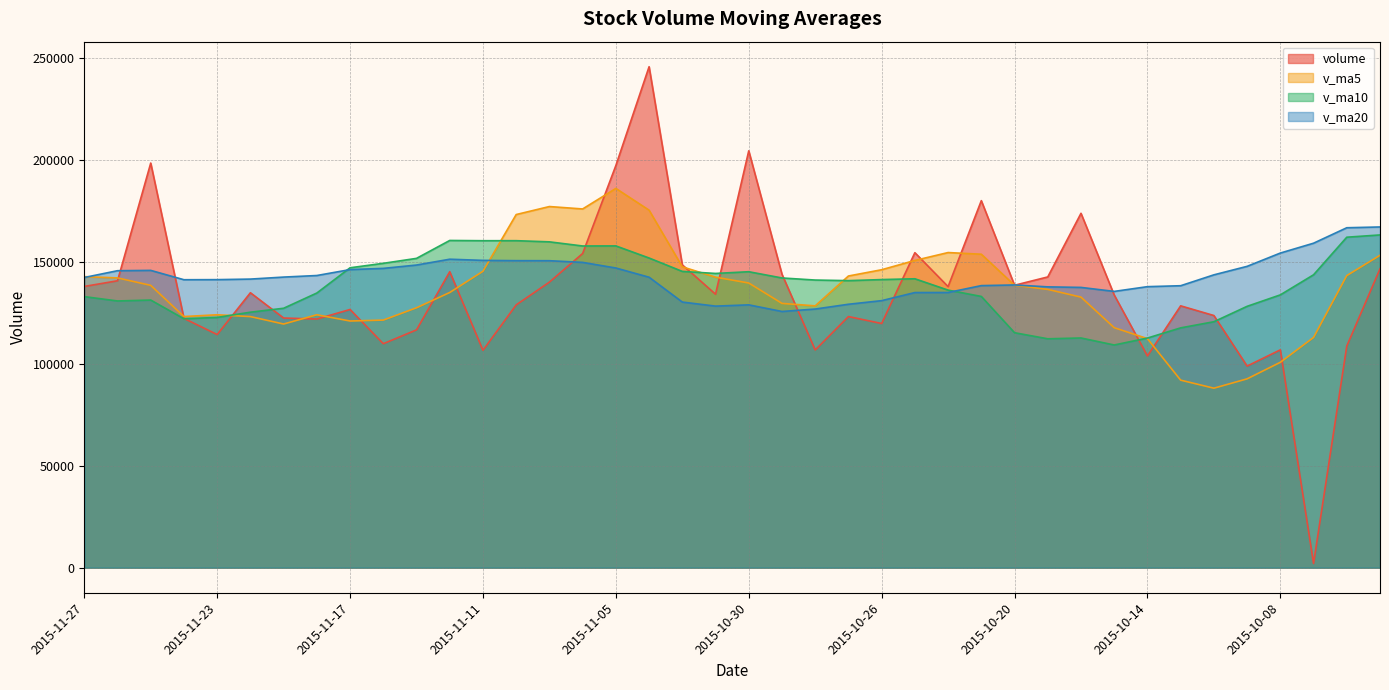

What is the label of the 30th point from the left?

2015-10-19